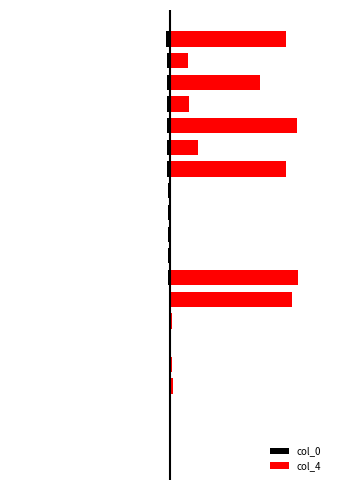

What is the difference between the maximum and minimum values in the col_0 series?

2.1